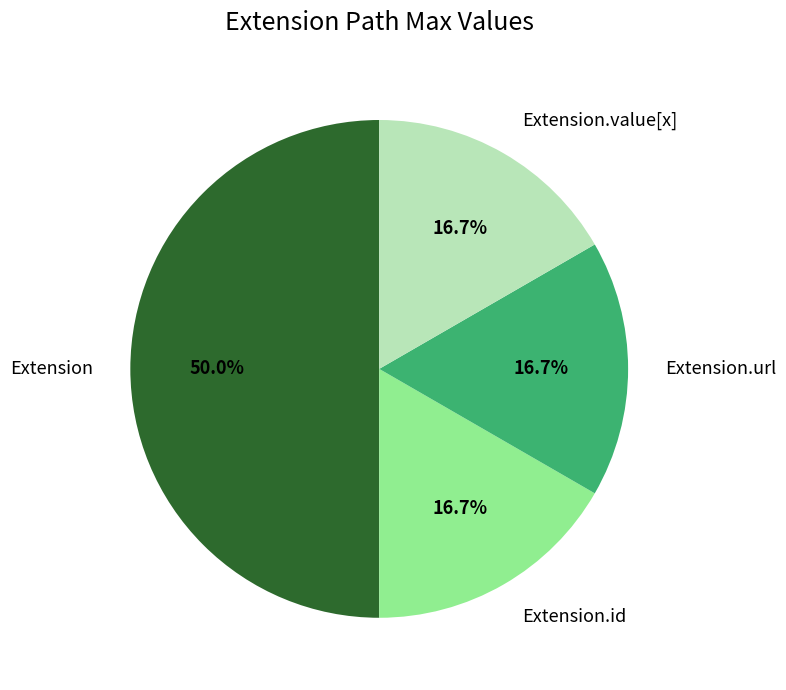

Count the number of slices in the pie.

4